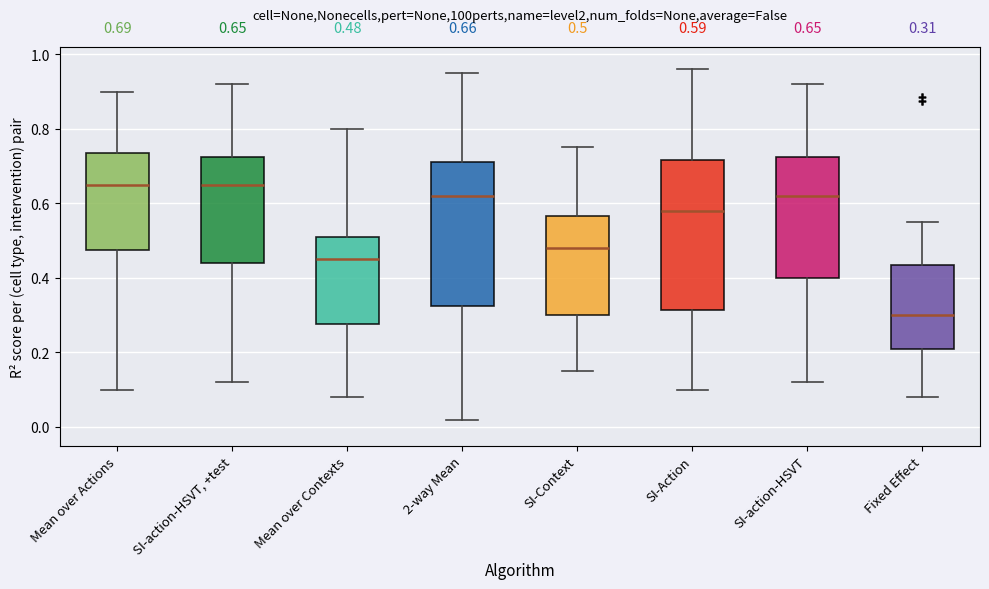

Which box's median line is the lowest?

Fixed Effect